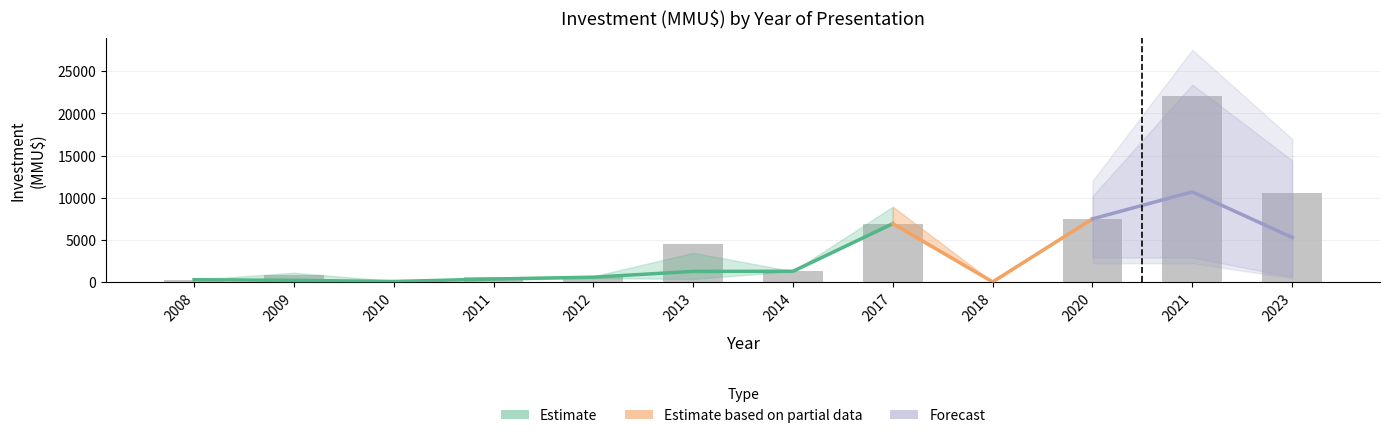

Read the investment_high value at 2013, to the nearest 50.

3500